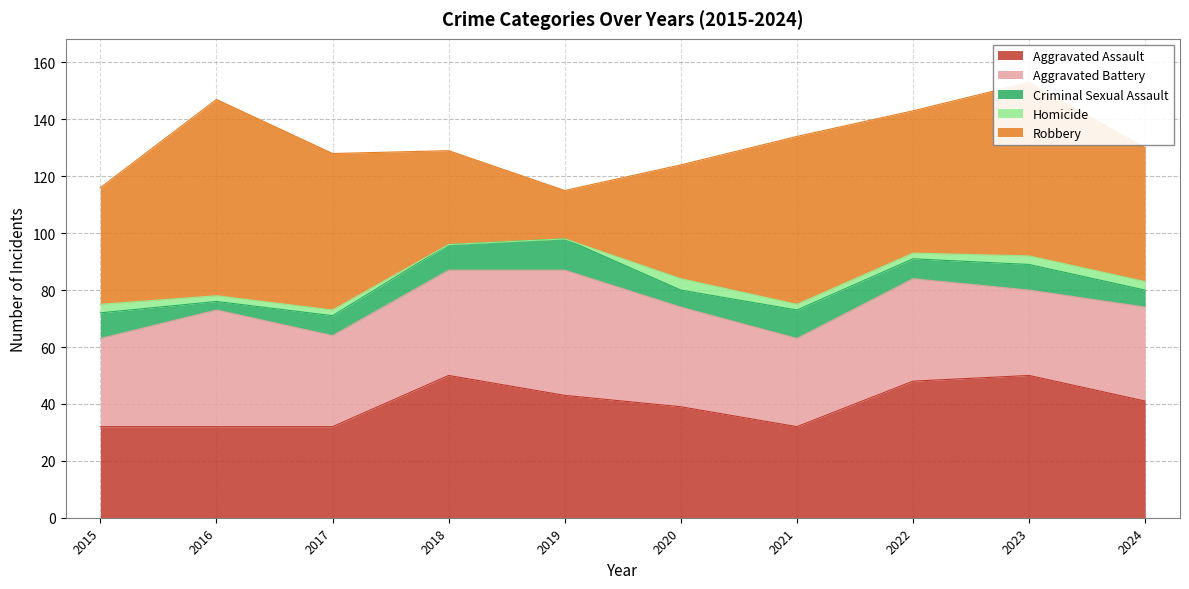

At which category is the sum across all series the highest?

2023